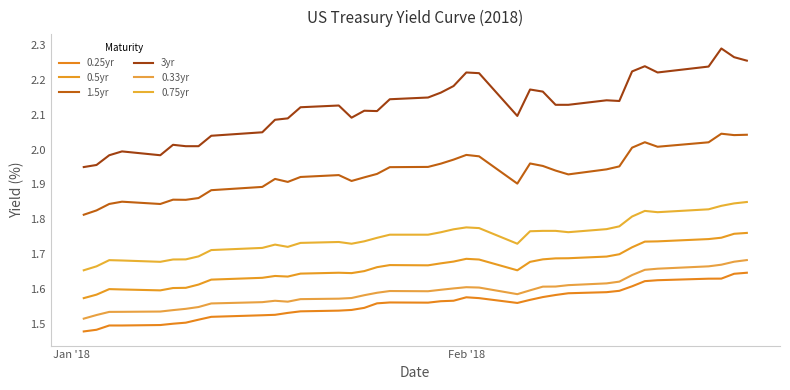

Does the chart have visible grid lines?

No